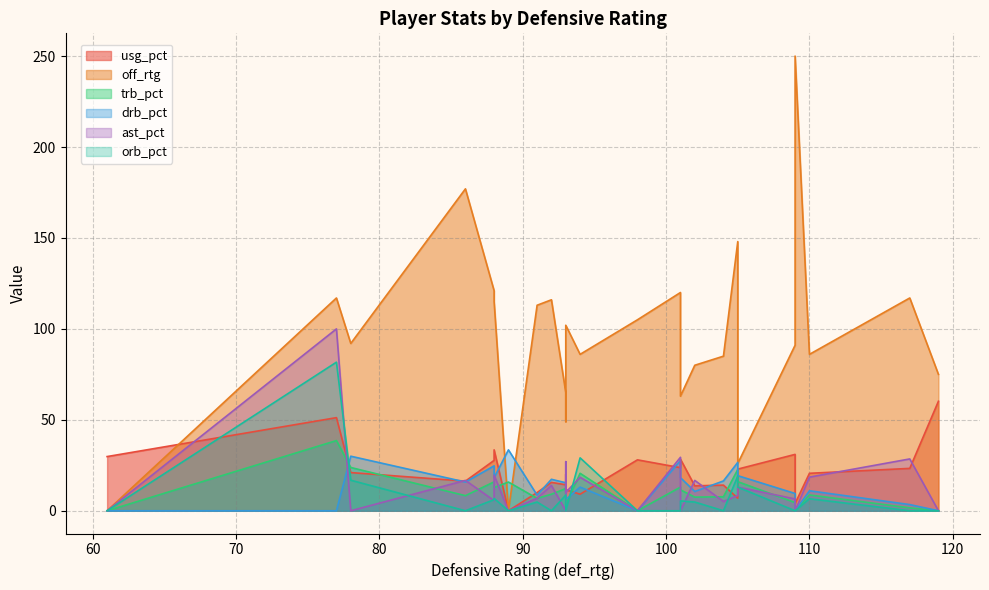

Rank the series by their maximum value, from lowest to highest.

drb_pct, trb_pct, usg_pct, orb_pct, ast_pct, off_rtg